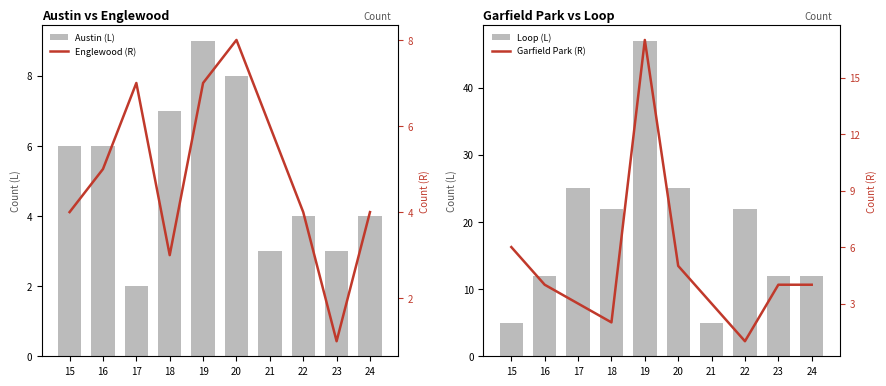

True or false: Englewood (R) has a value of 6 at 21.

True